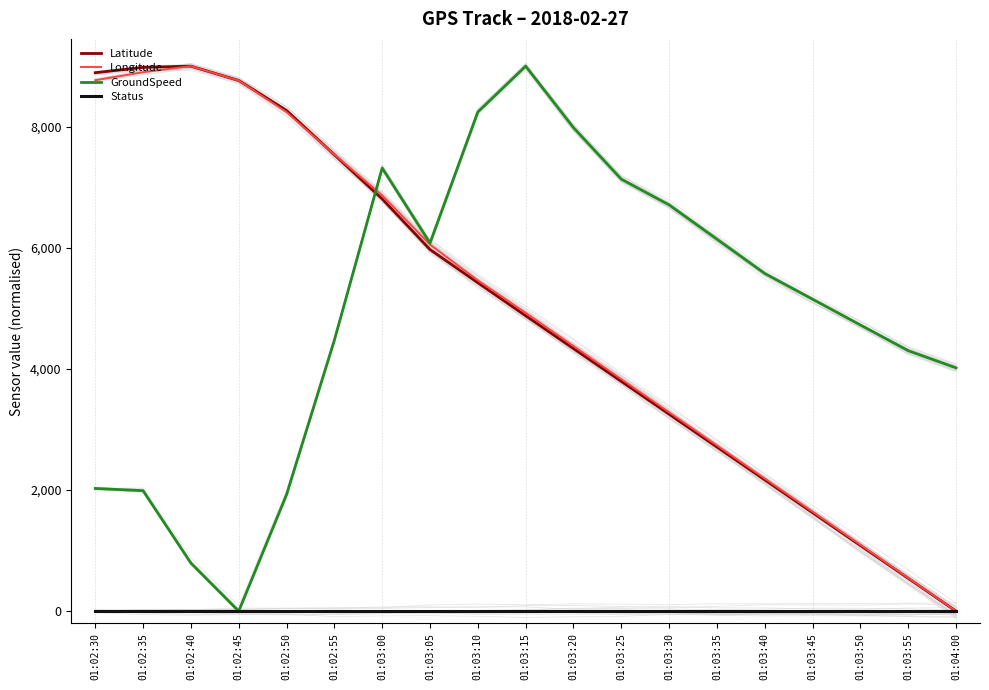

The Longitude series shows 8899.6 at 01:02:35. True or false?

True